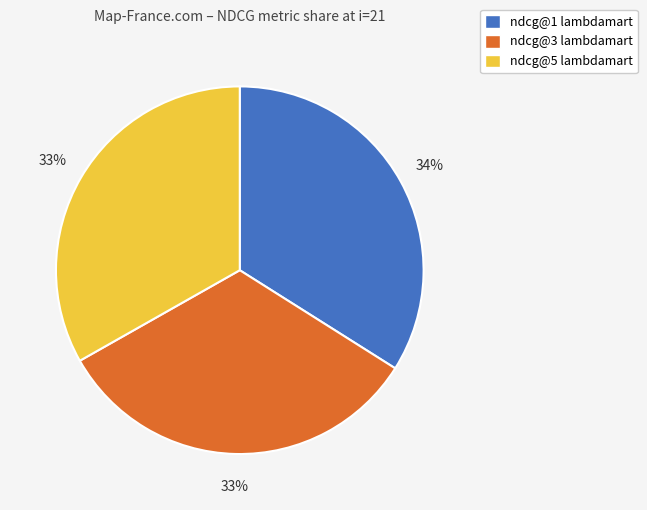

To the nearest percent, what is the difference between the largest and smallest slice percentages?

1%